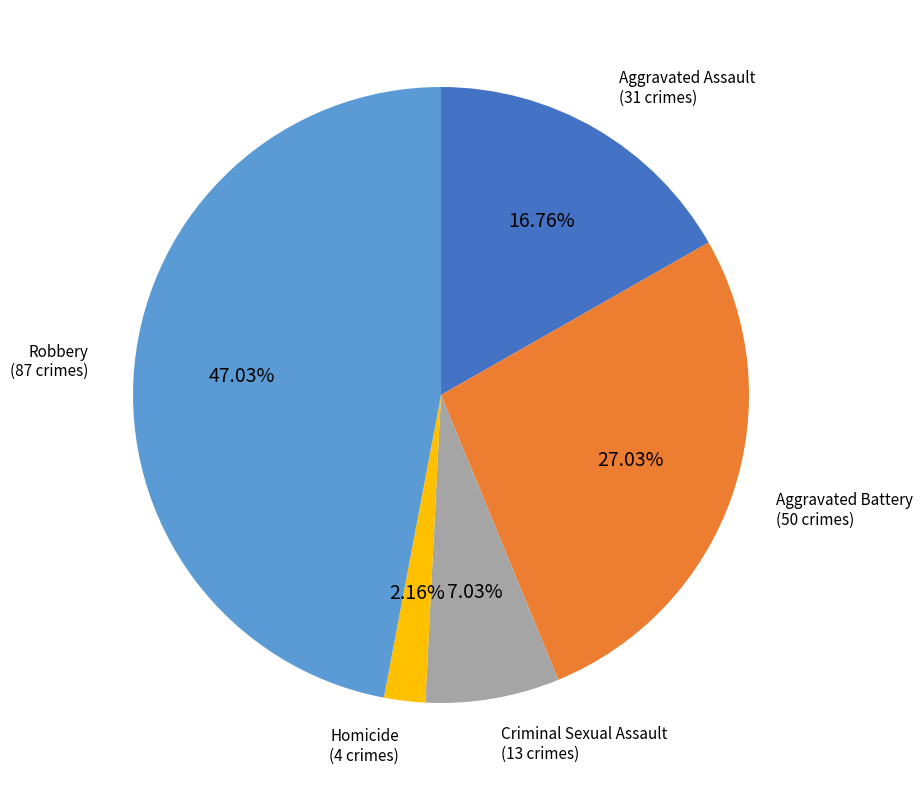

Does any single category account for the majority?

No